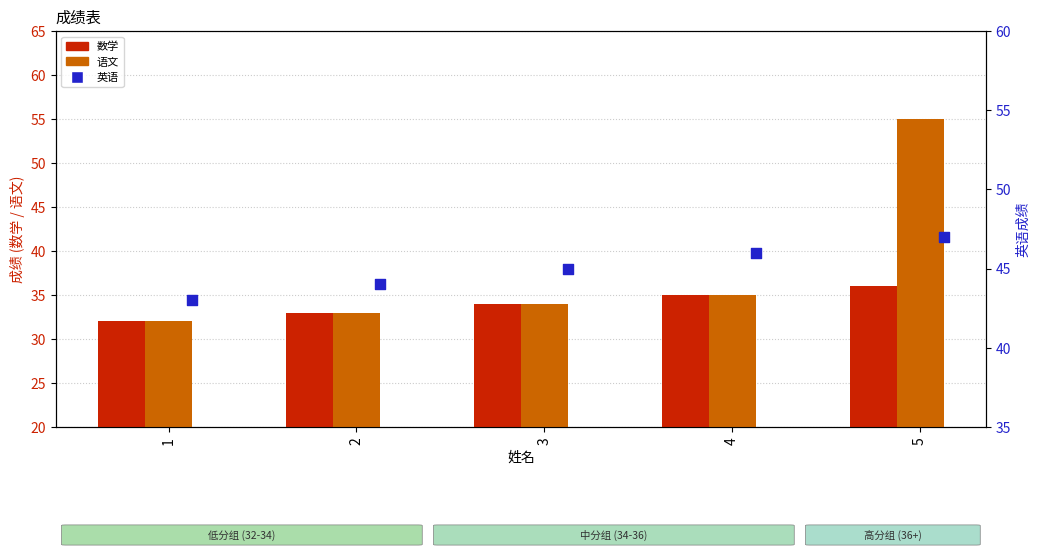

What are all the series names shown in the legend?

数学, 语文, 英语